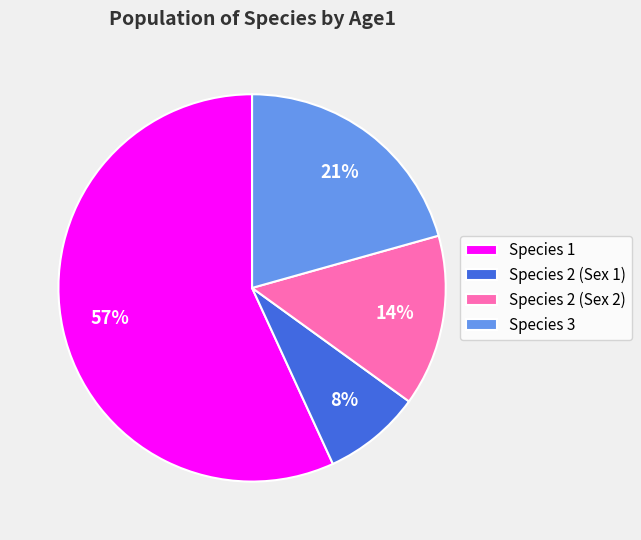

To the nearest percent, what is the average slice percentage?

25%